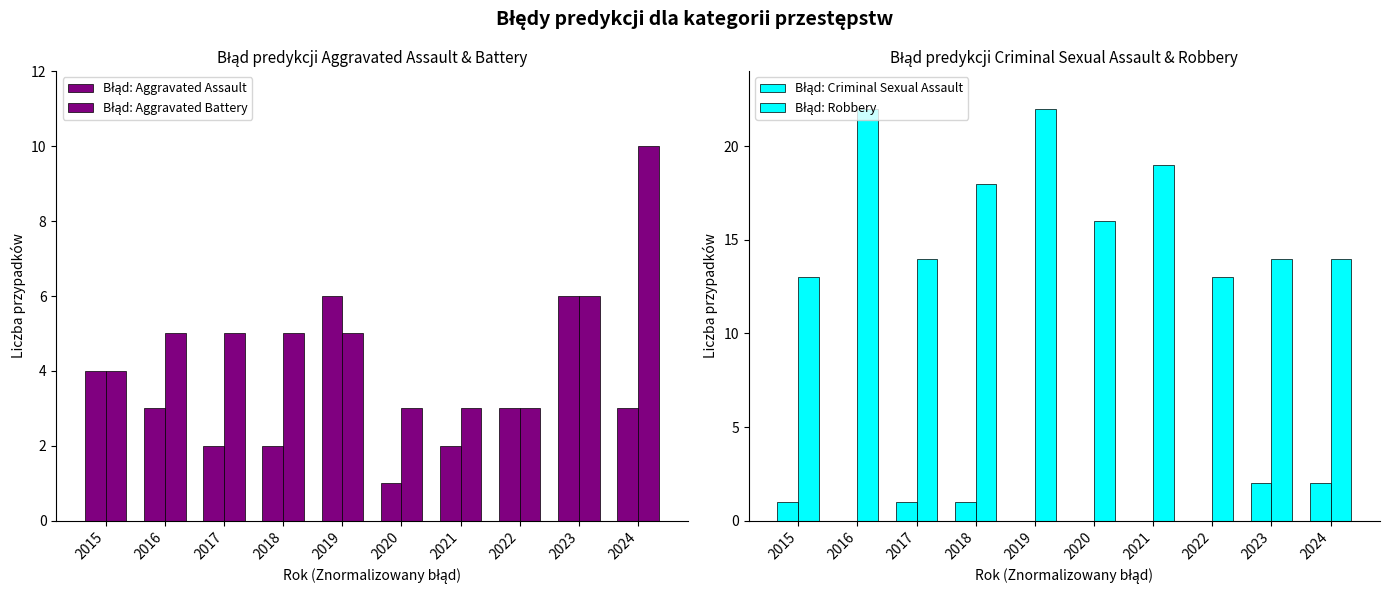

What is the difference between the highest and lowest values at 2018?

17